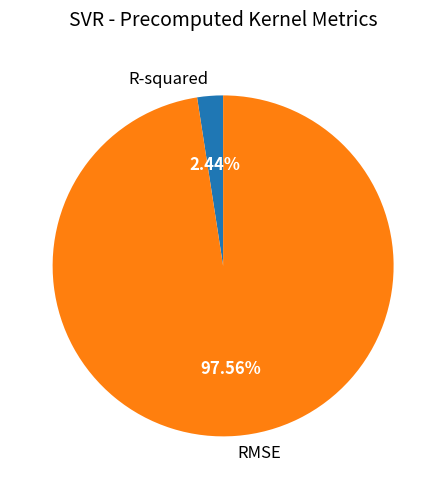

Is there a majority slice in this chart?

Yes